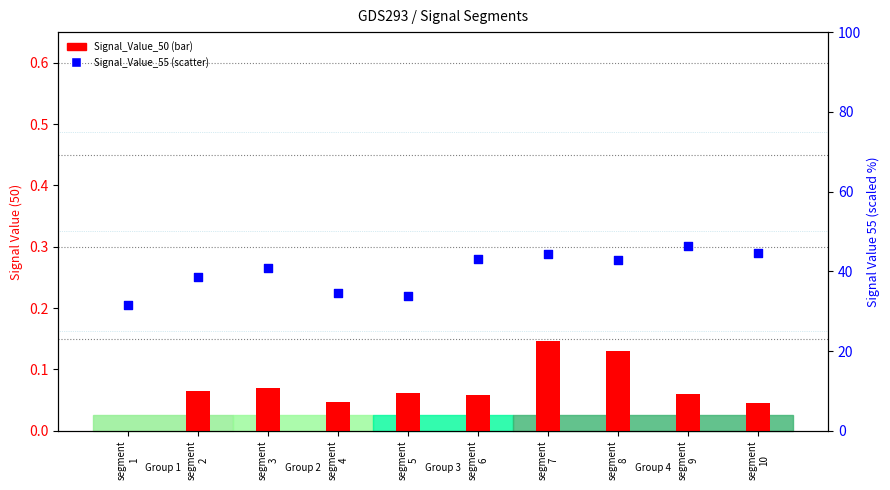

Which series has the largest total across all categories?

Signal_Value_55 (scatter)